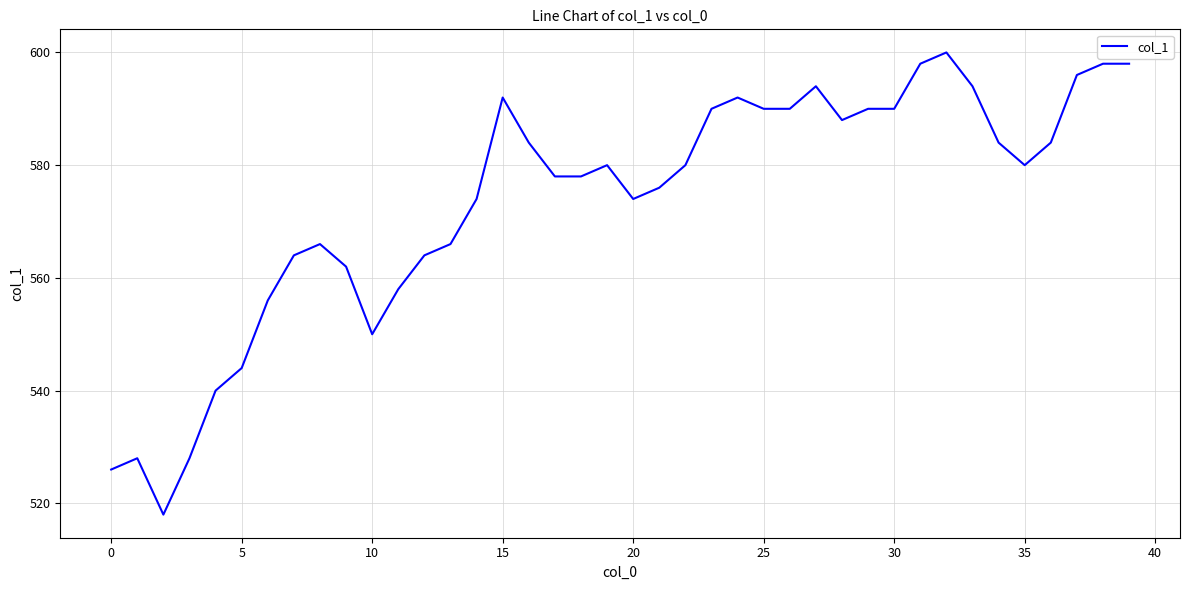

What is the difference between the maximum and minimum values?

82